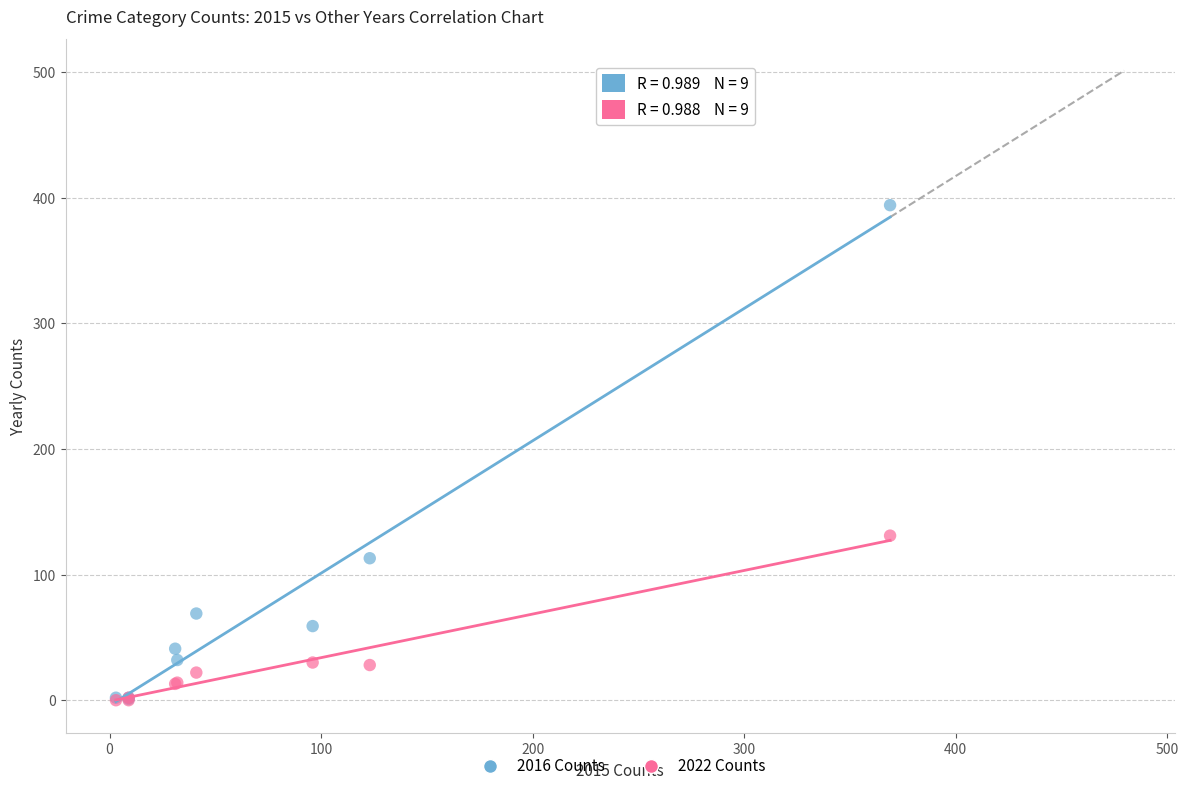

In the 2016 Counts series, what Y value is closest to 197?

113